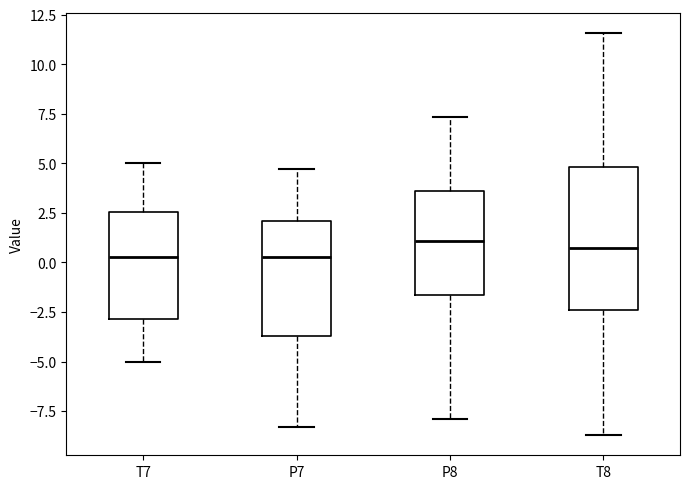

Reading left to right, read every box against the y-axis: the position of its median line, the range the box covers, and the ends of its whiskers. The values are not printed on the chart, so give them approximately, as read against the axis.

T7: median 0.5, box -3.0 to 2.5, whiskers -5.0 to 5.0
P7: median 0.5, box -3.5 to 2.0, whiskers -8.5 to 4.5
P8: median 1.0, box -1.5 to 3.5, whiskers -8.0 to 7.5
T8: median 0.5, box -2.5 to 5.0, whiskers -8.5 to 11.5